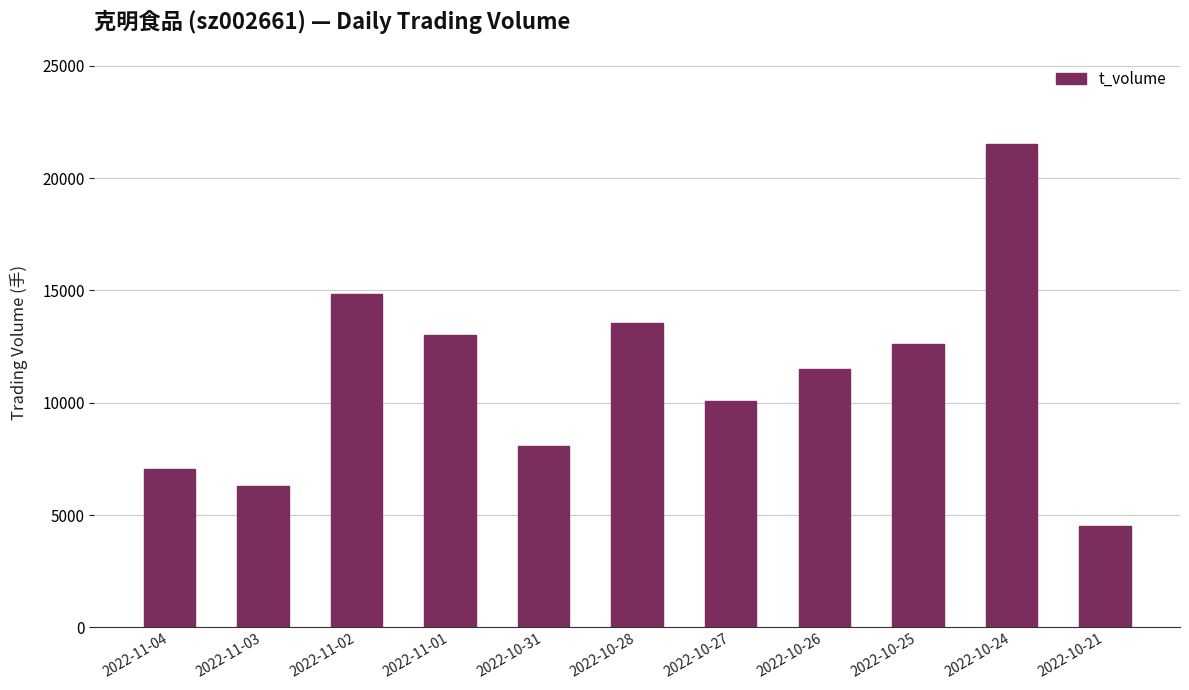

What is the approximate value at 2022-10-31, to the nearest 100?

8100